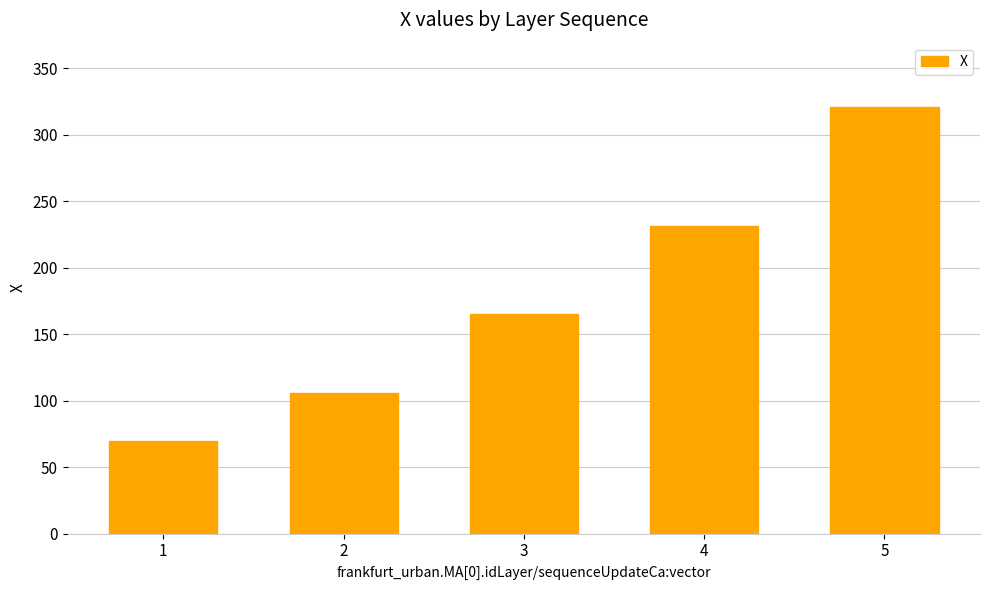

Which category has the lowest value across all series?

1